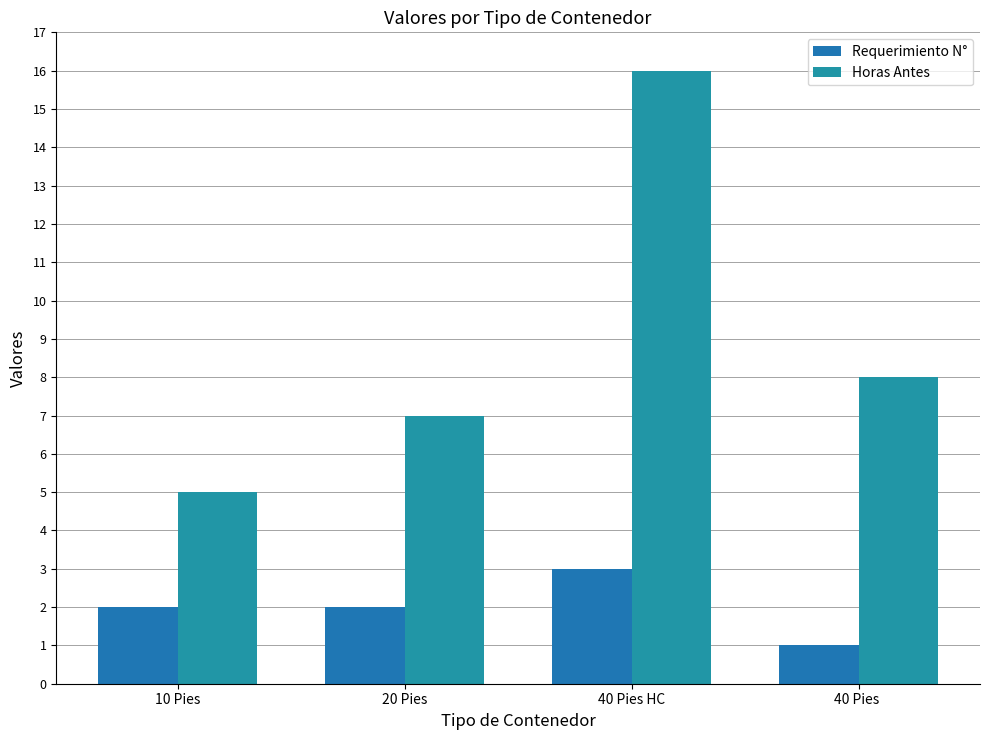

What is the sum of all Horas Antes values?

36